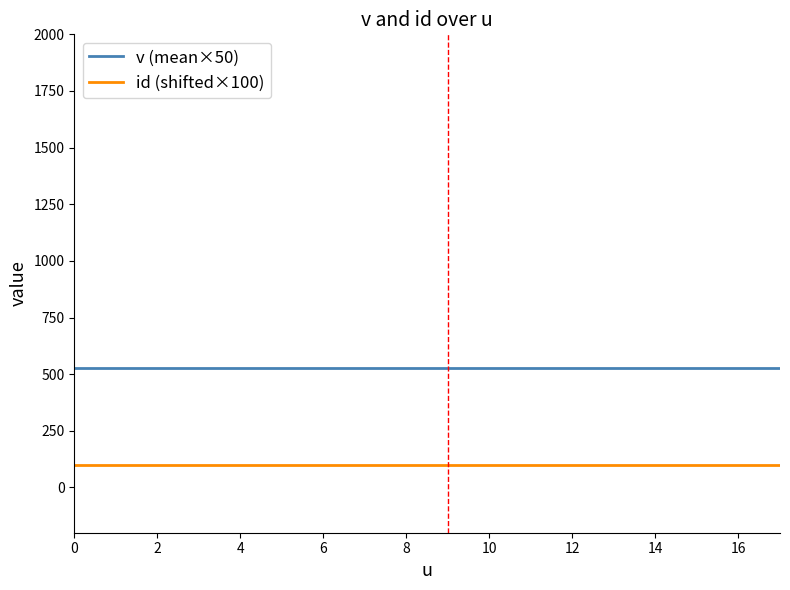

True or false: id (shifted×100) and v (mean×50) cross at least once.

False